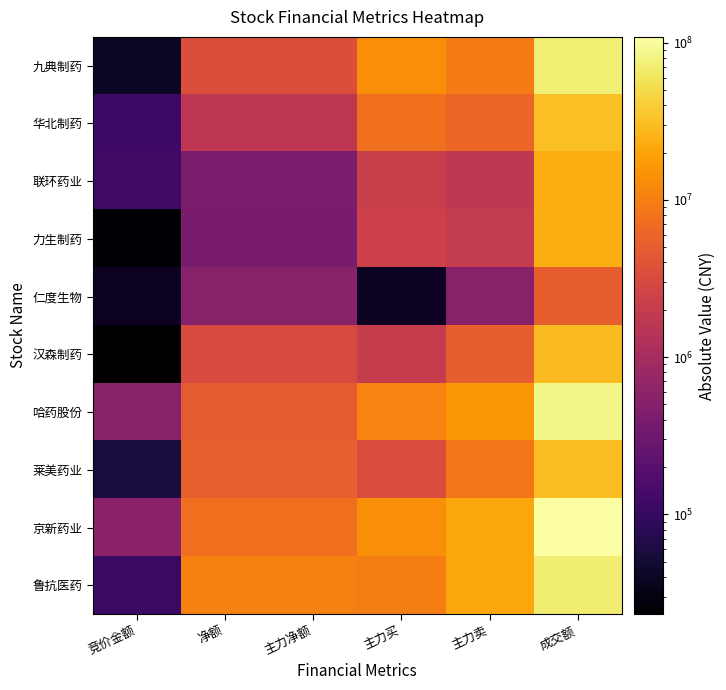

Where does the 京新药业 series first go above 13318936?

主力卖